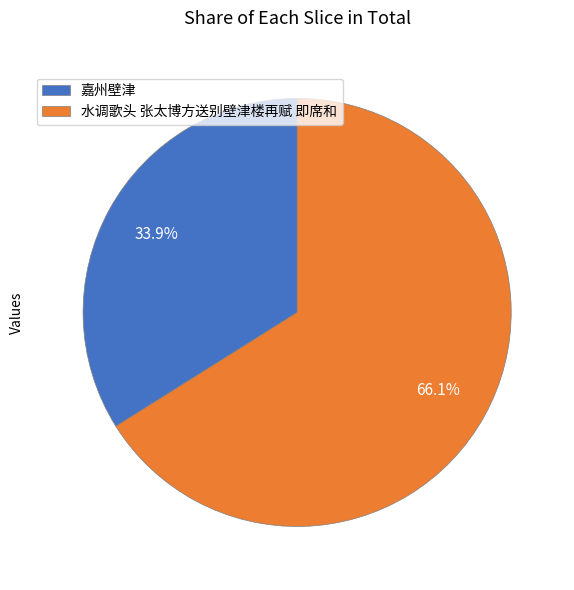

What is the ratio of the value at 水调歌头 张太博方送别壁津楼再赋 即席和 to the value at 嘉州壁津?

1.9